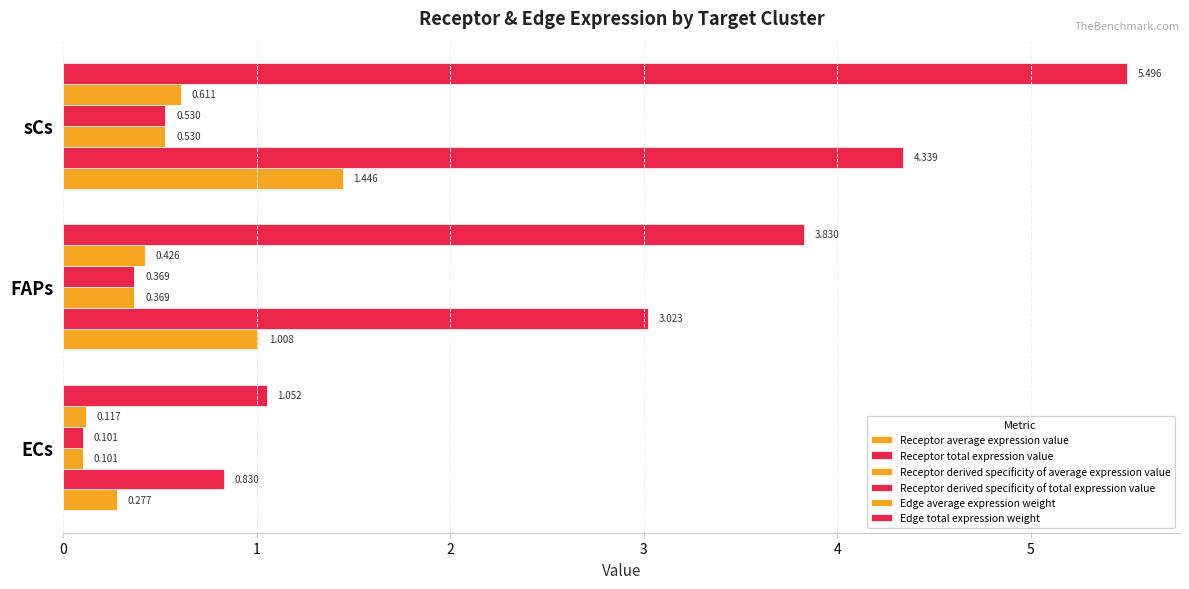

How many data points does each series have?

3